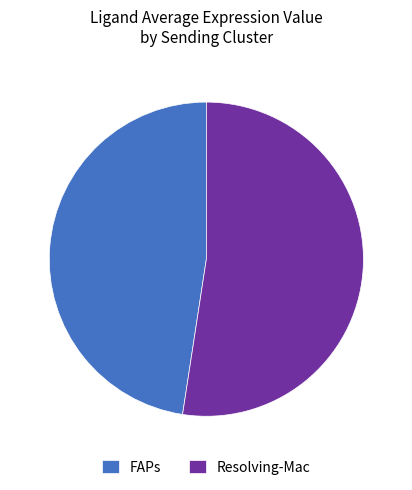

Rank the categories by value from highest to lowest.

Resolving-Mac, FAPs